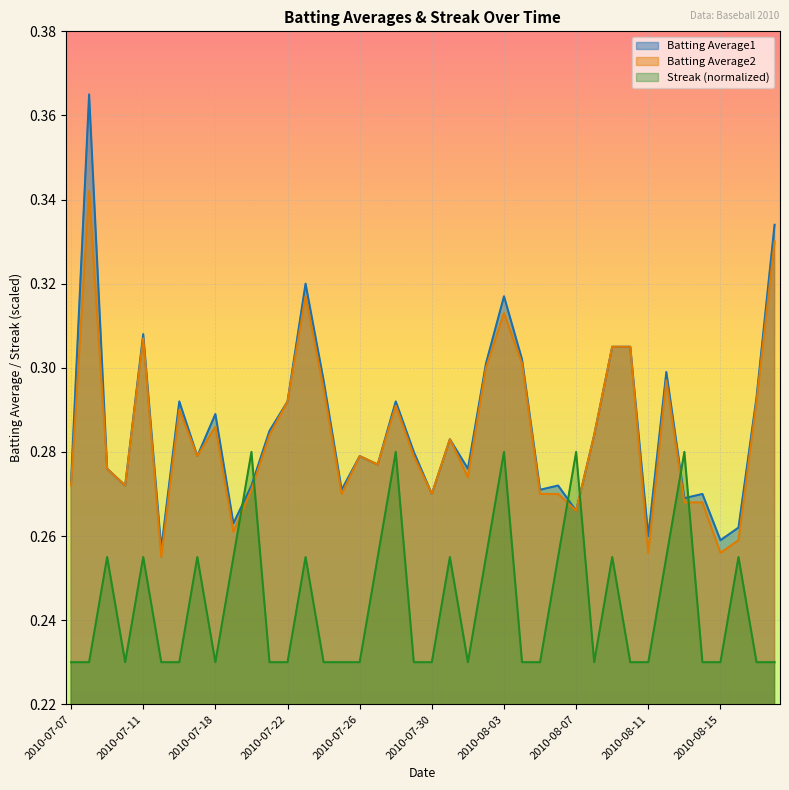

What position from the left is 2010-08-03?

25